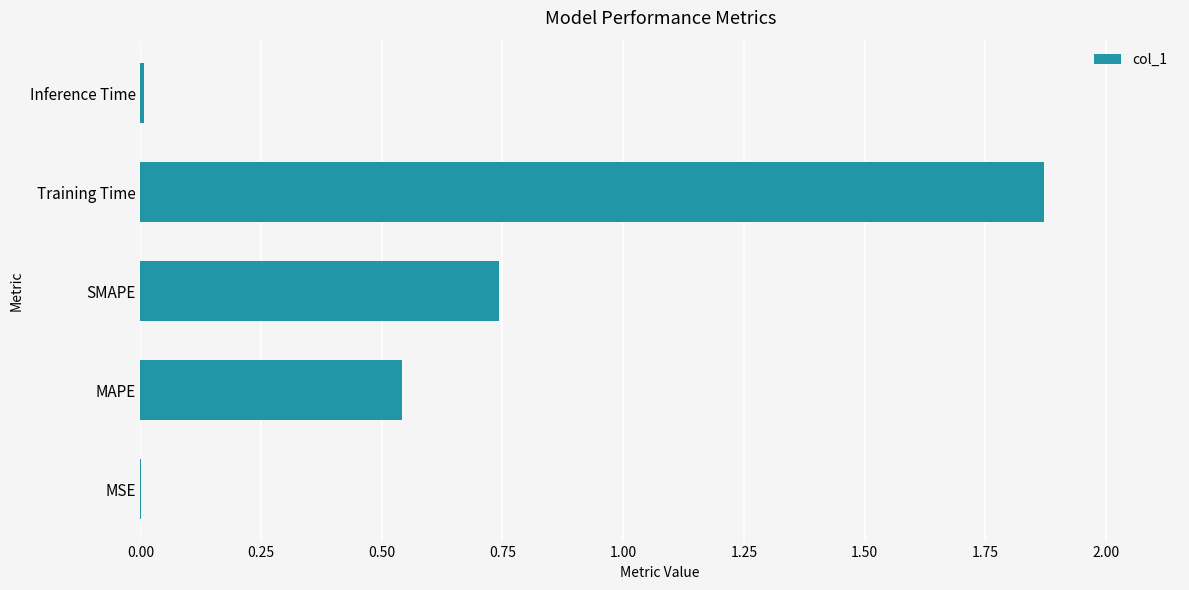

True or false: the data shows 0.0 at MSE.

True